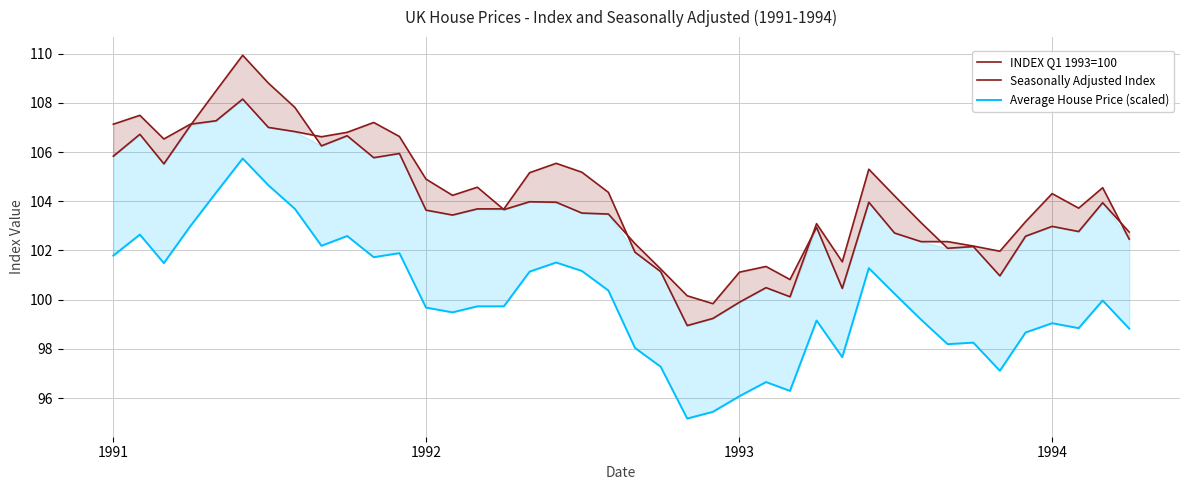

What is the greatest value displayed?

109.9